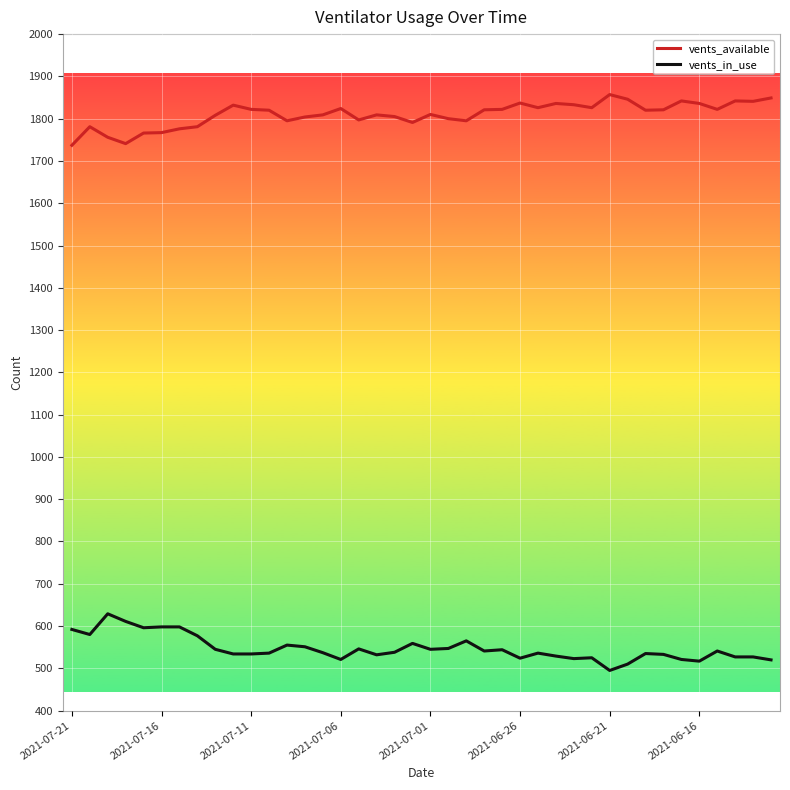

Which series has the largest total across all categories?

vents_available